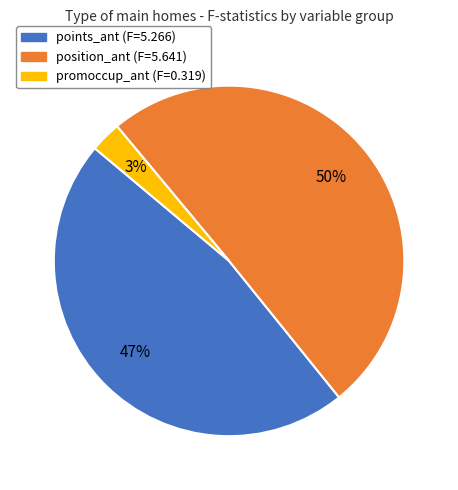

What percentage is the points_ant slice, to the nearest percent?

47%